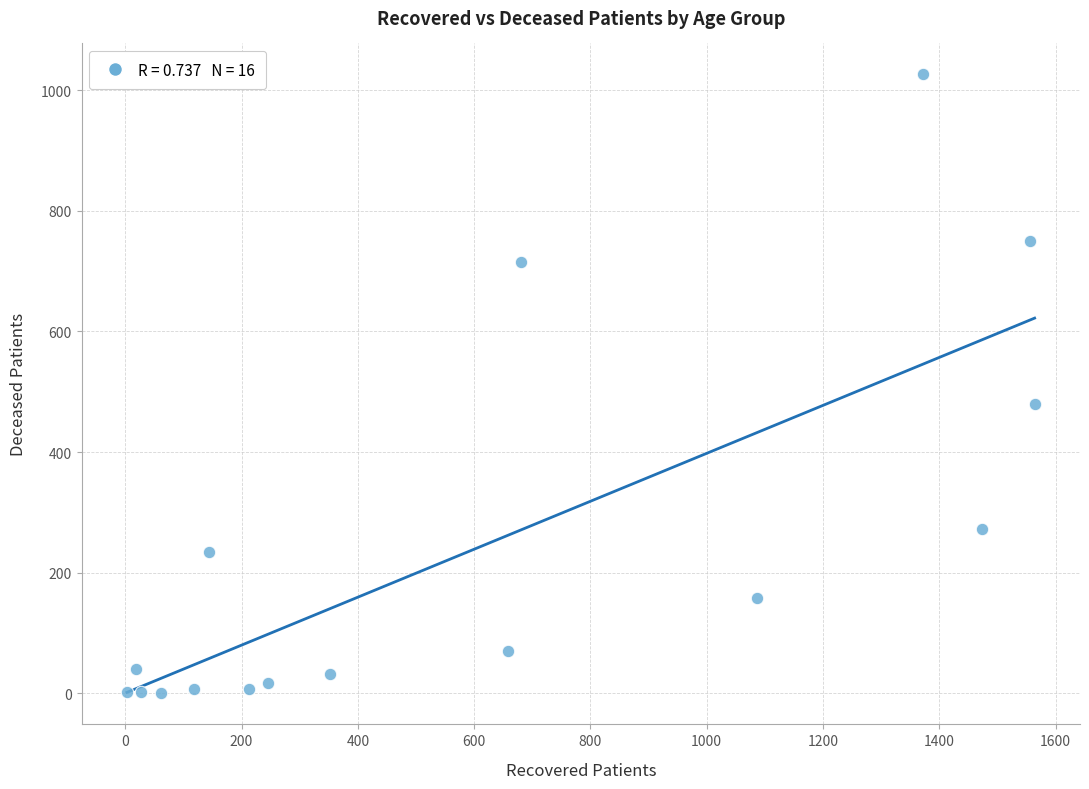

What Y value in the scatter plot is closest to 513?

479